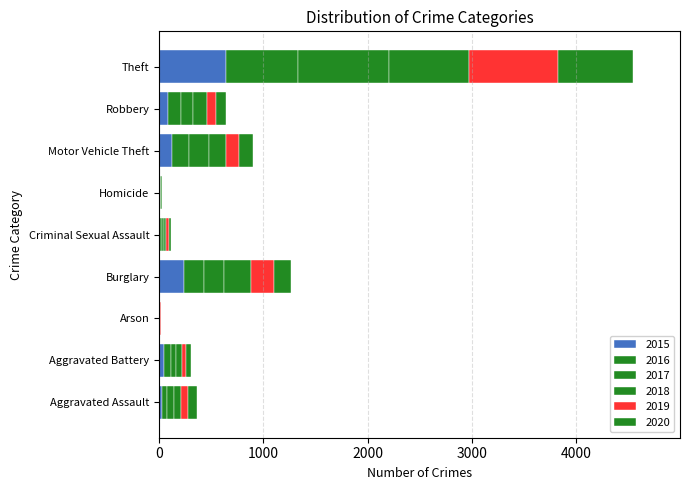

Count the number of categories in the chart.

9